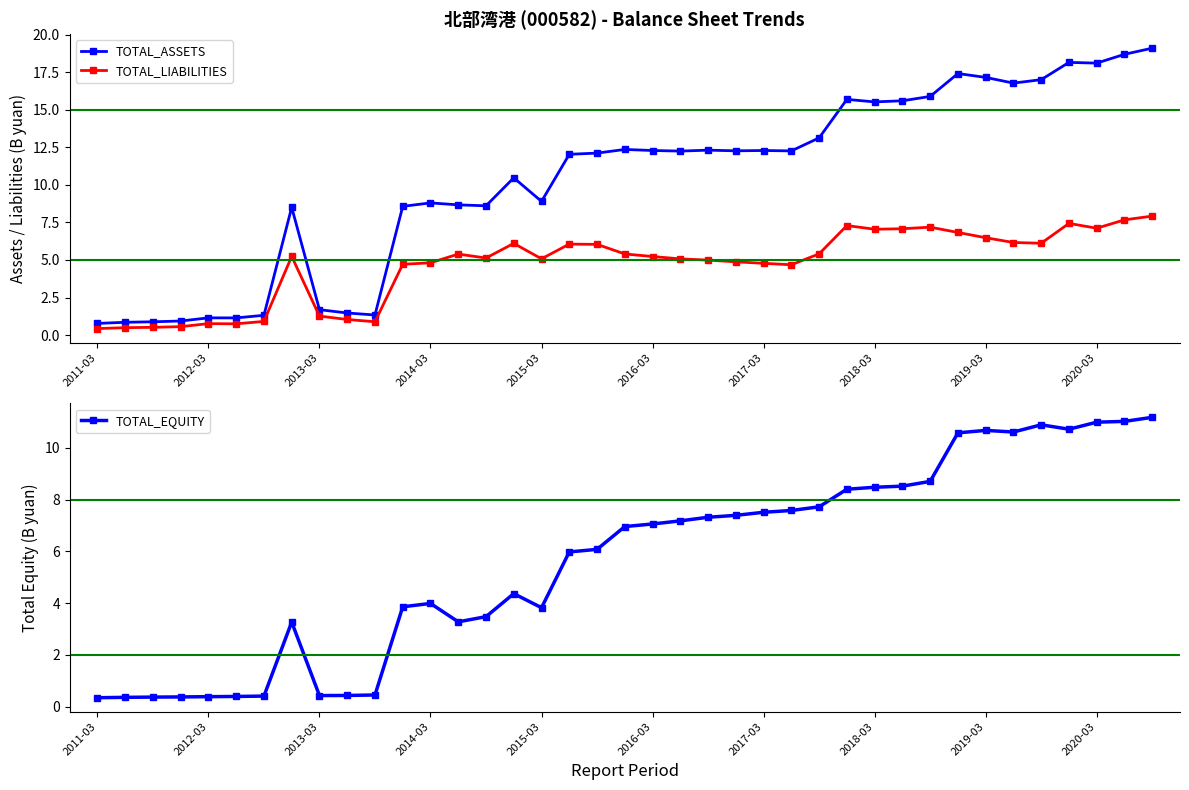

True or false: TOTAL_ASSETS has more than 1 points higher than both neighbors.

True